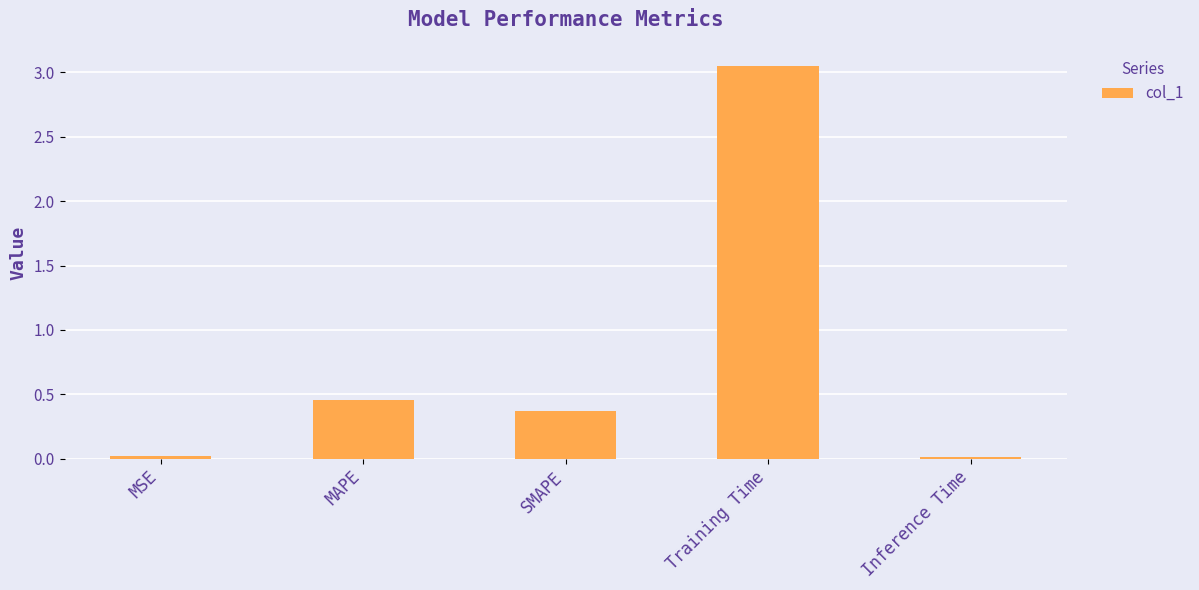

Is it true that the value at MAPE is 0.2?

False